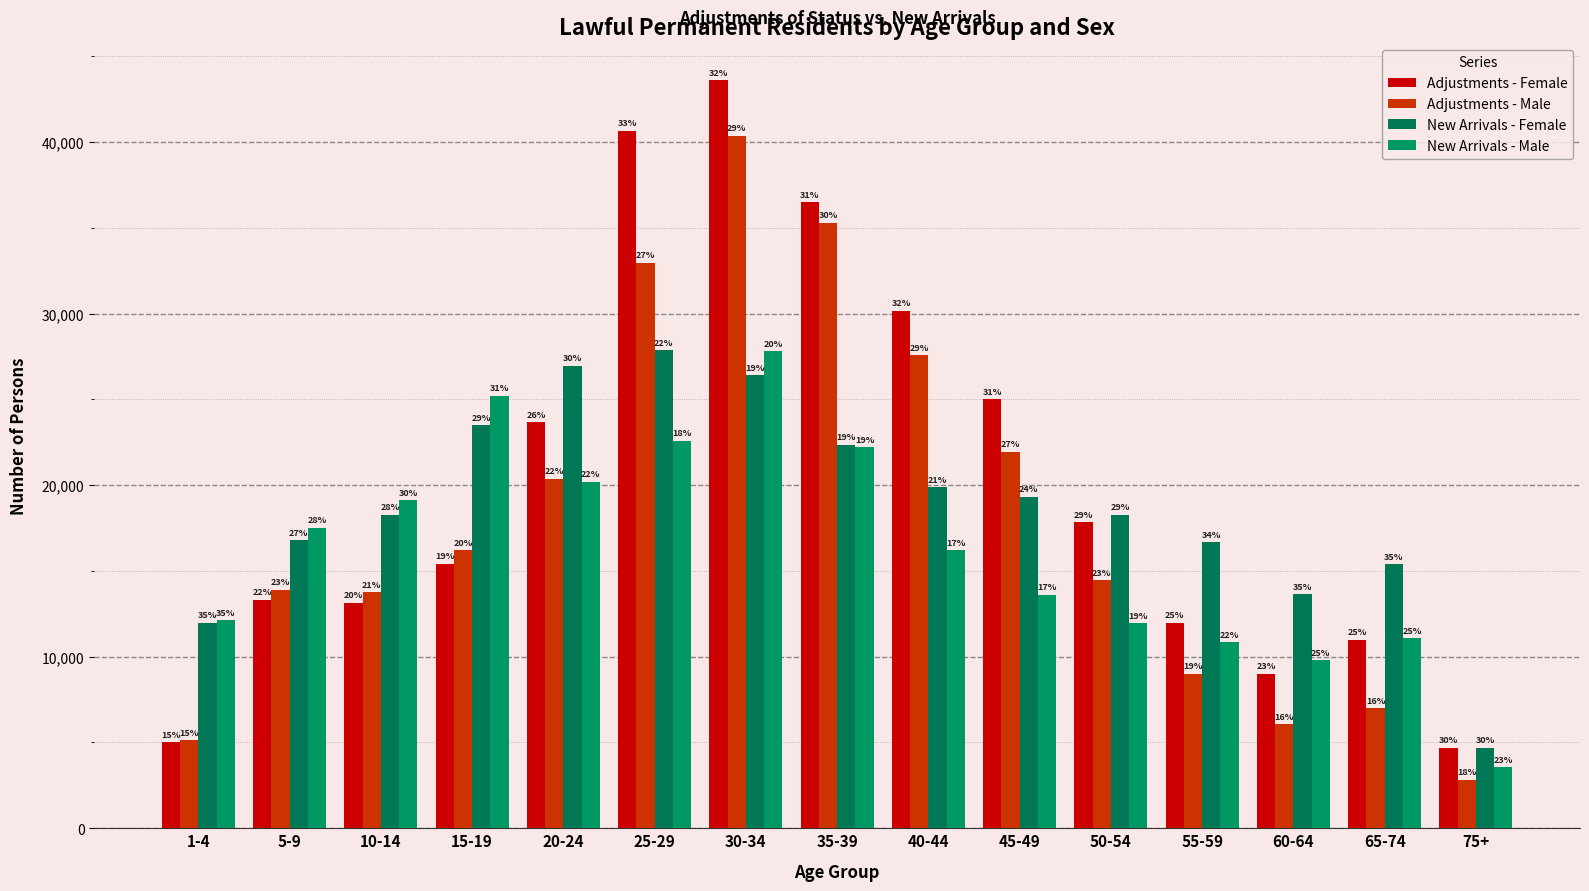

What is the label of the 10th bar from the right?

25-29